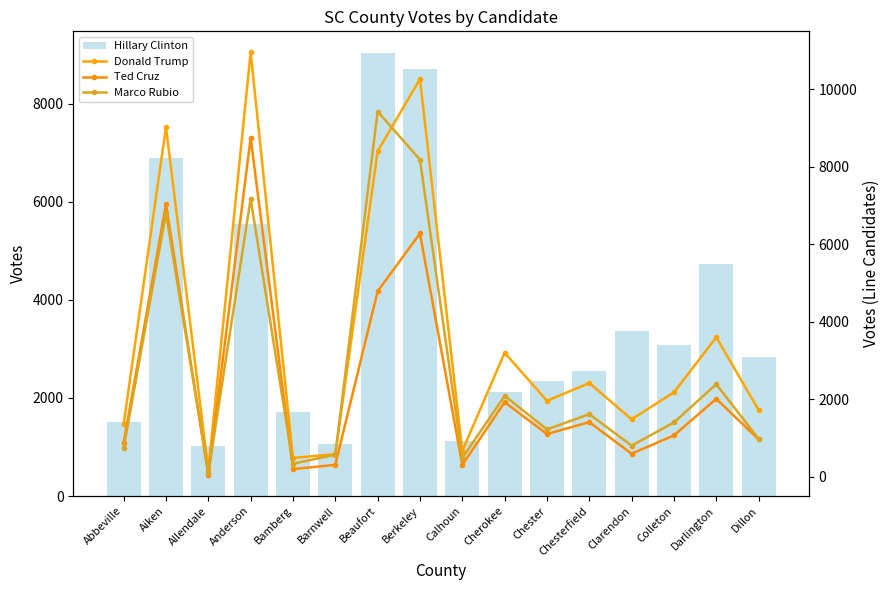

The value of Marco Rubio at Berkeley is 14308. True or false?

False